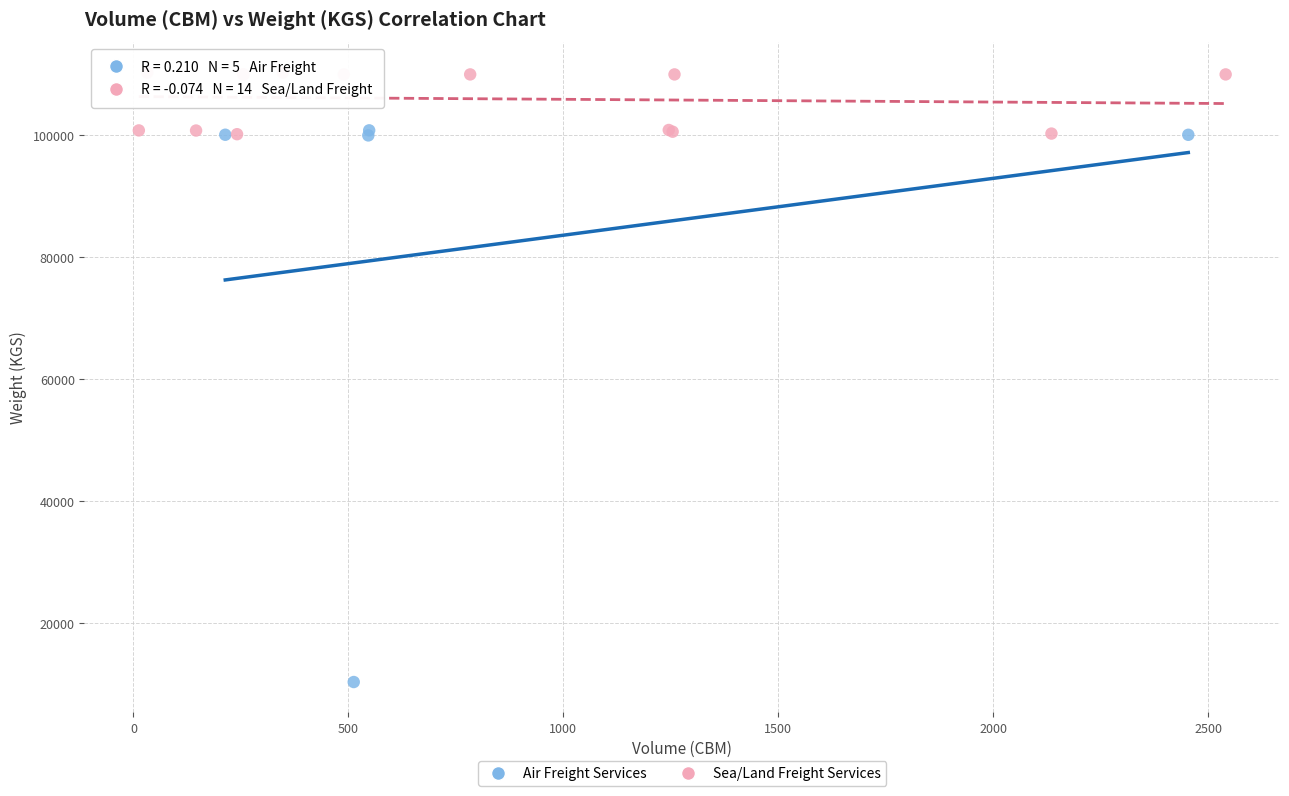

Which series has the largest Y range (max minus min)?

Air Freight Services